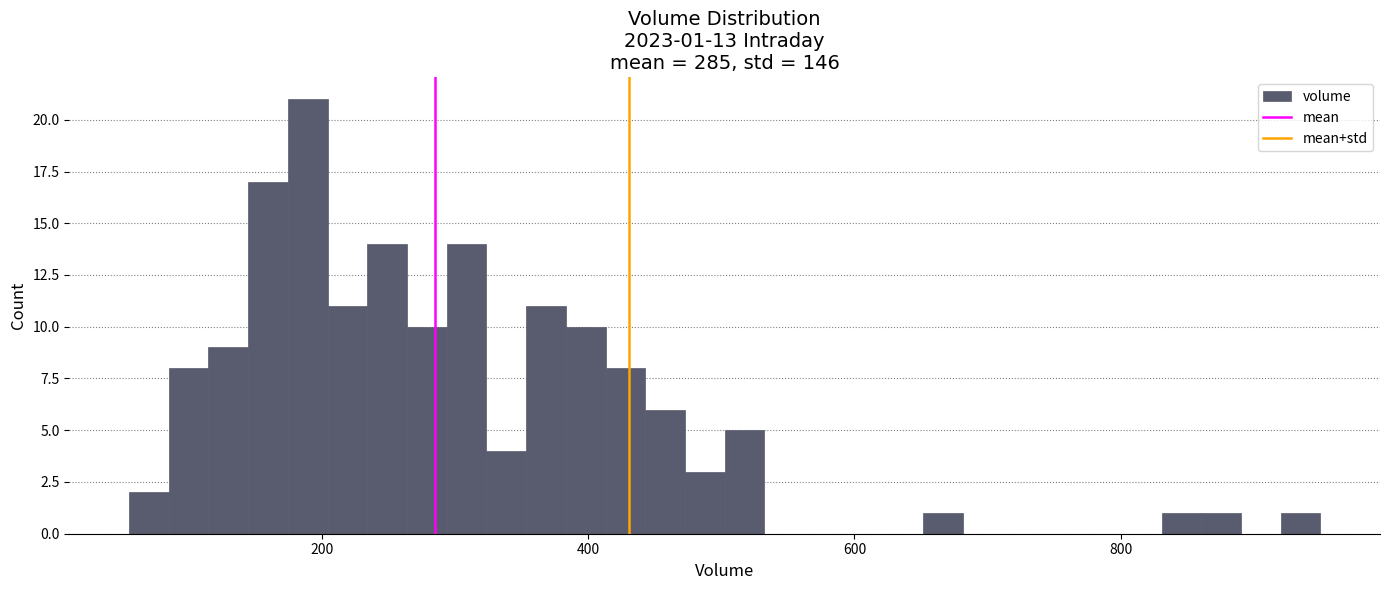

Around what value on the x-axis is the tallest bar? Give the approximate position of its centre, as read against the axis.

180